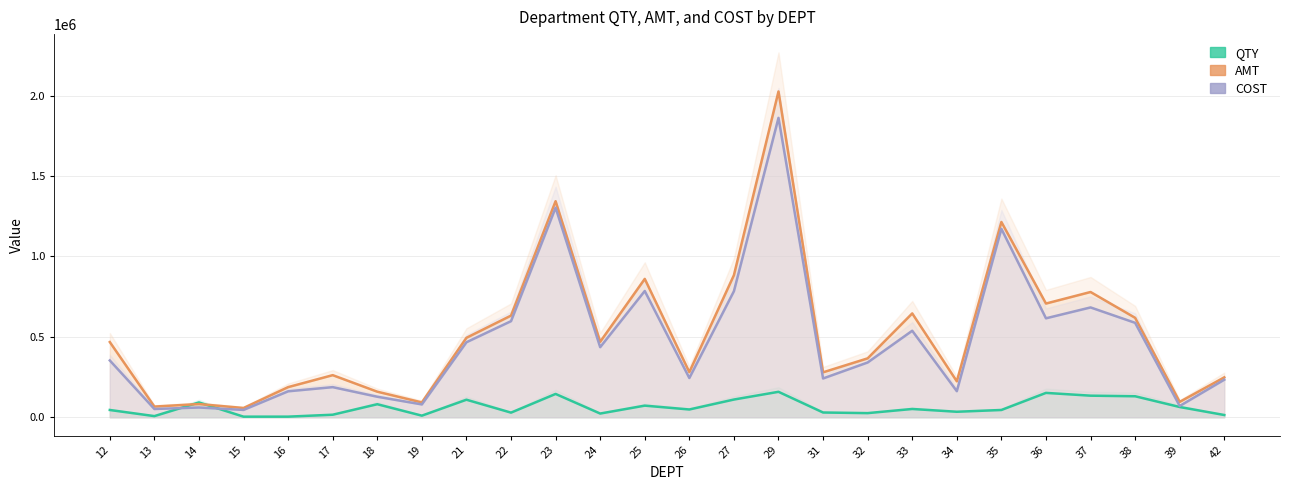

At which category is the sum across all series the highest?

29